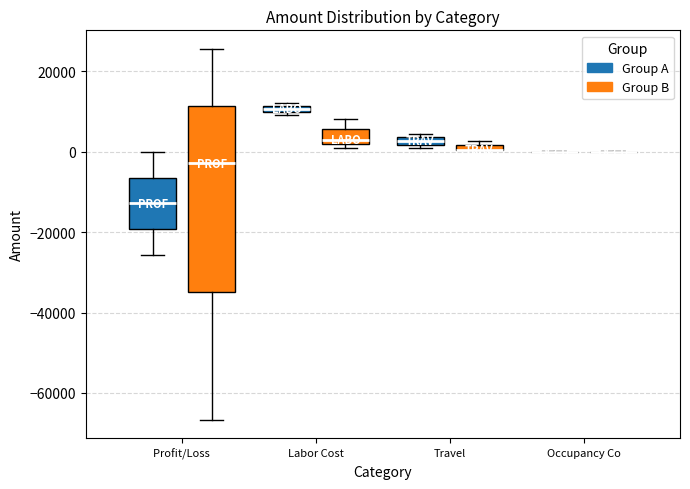

Where does the median line of the box for Profit/Loss (Group B) sit on the y-axis? The values are not printed on the chart, so give them approximately, as read against the axis.

-2000